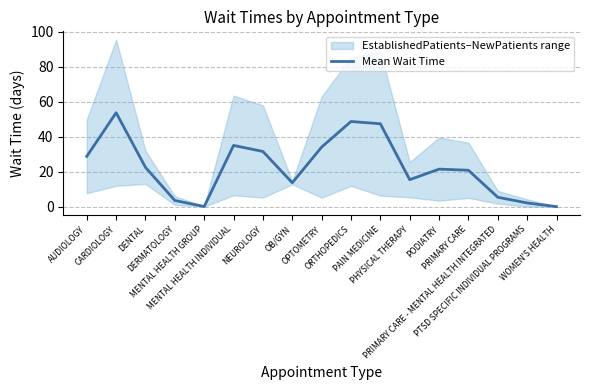

List the labels in order of value, smallest first.

WOMEN'S HEALTH, MENTAL HEALTH GROUP, PTSD SPECIFIC INDIVIDUAL PROGRAMS, DERMATOLOGY, PRIMARY CARE - MENTAL HEALTH INTEGRATED, OB/GYN, PHYSICAL THERAPY, PRIMARY CARE, PODIATRY, DENTAL, AUDIOLOGY, NEUROLOGY, OPTOMETRY, MENTAL HEALTH INDIVIDUAL, PAIN MEDICINE, ORTHOPEDICS, CARDIOLOGY